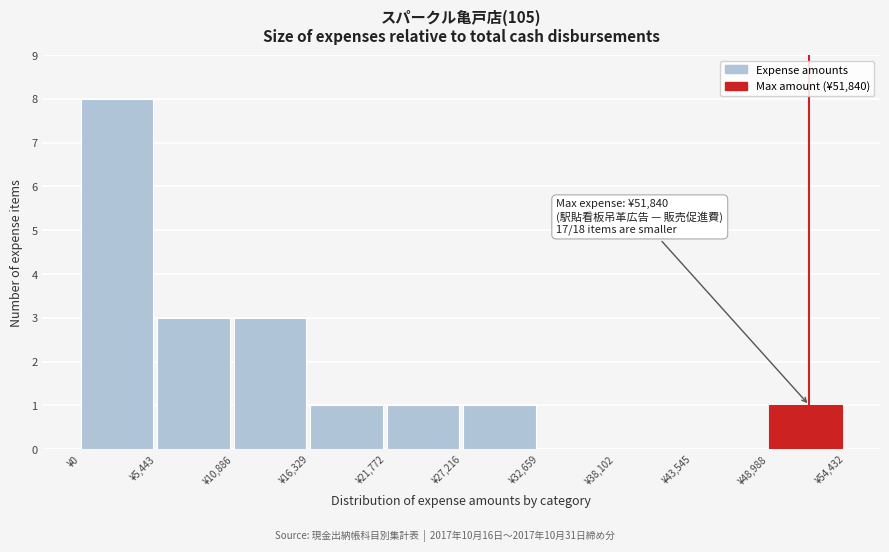

Which range on the x-axis has the tallest bar?

0 to 5000